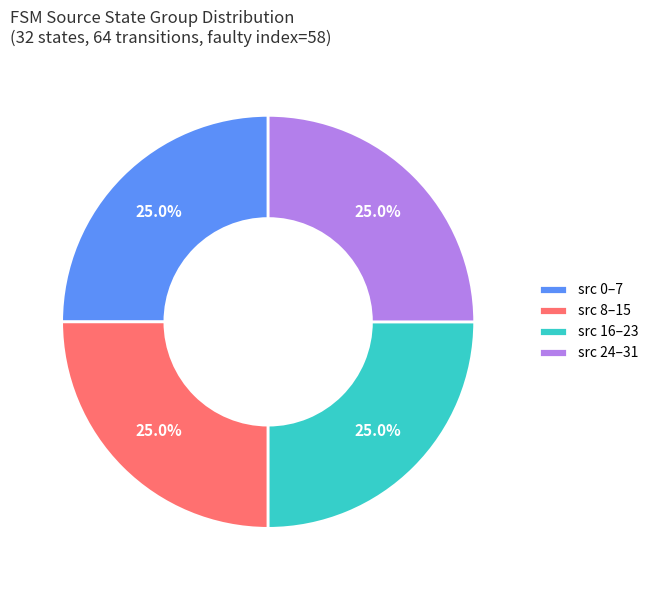

Count the number of slices in the pie.

4